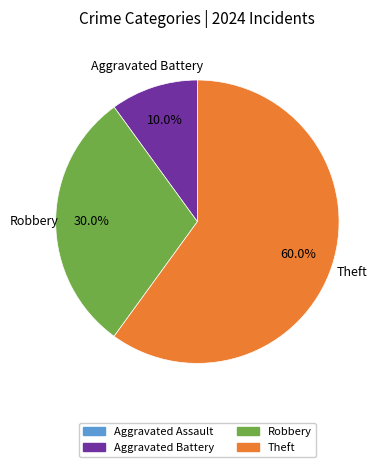

To the nearest percent, what is the average slice percentage?

33%